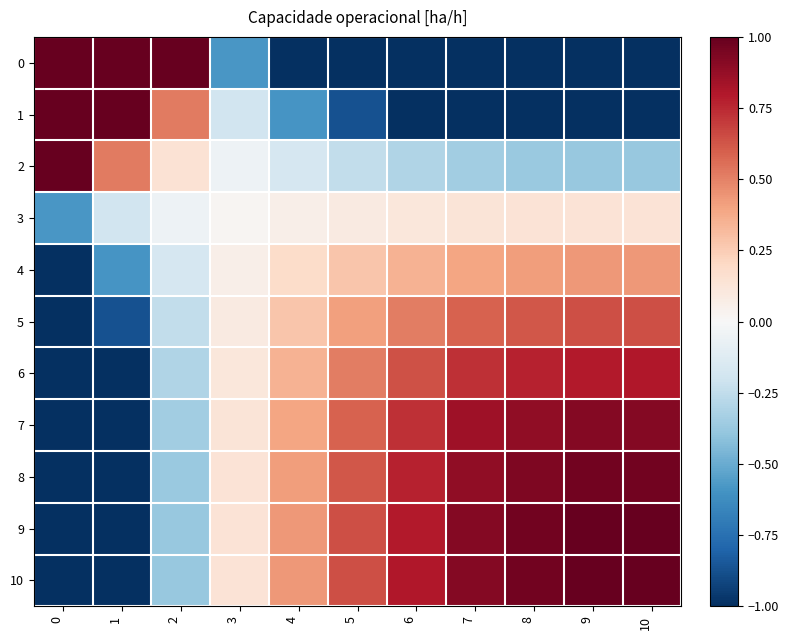

Rank the series by their maximum value, from highest to lowest.

0, 1, 2, 10, 9, 8, 7, 6, 5, 4, 3